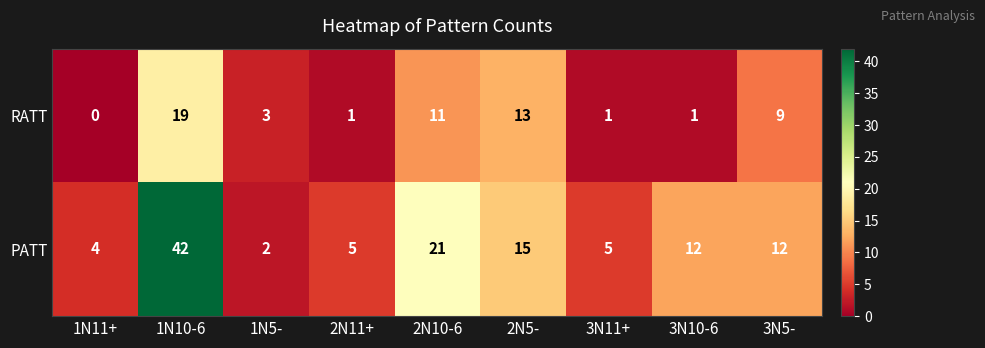

How many data points in PATT are less than 12?

4